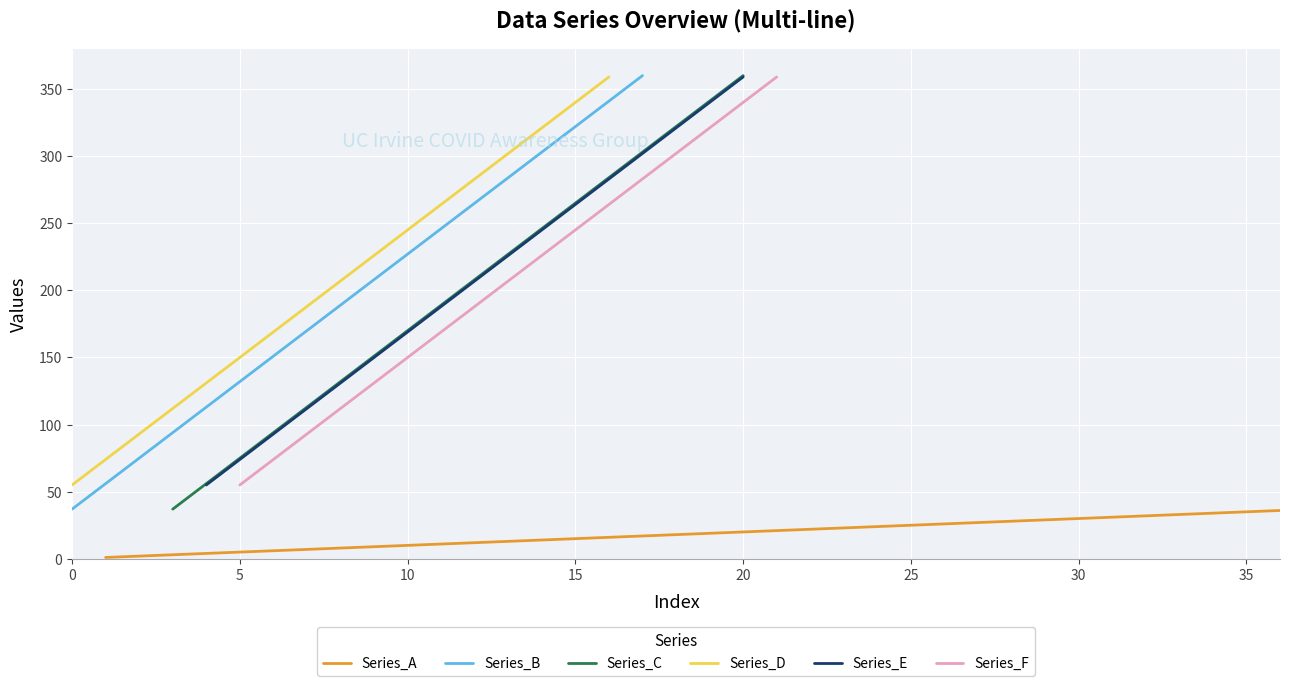

Which series has the largest range (max minus min)?

Series_B